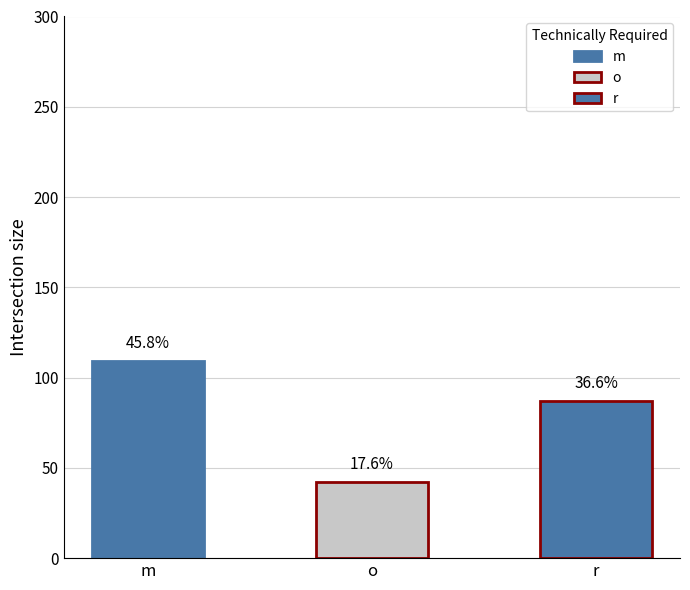

What is the label of the 3rd bar from the left?

r